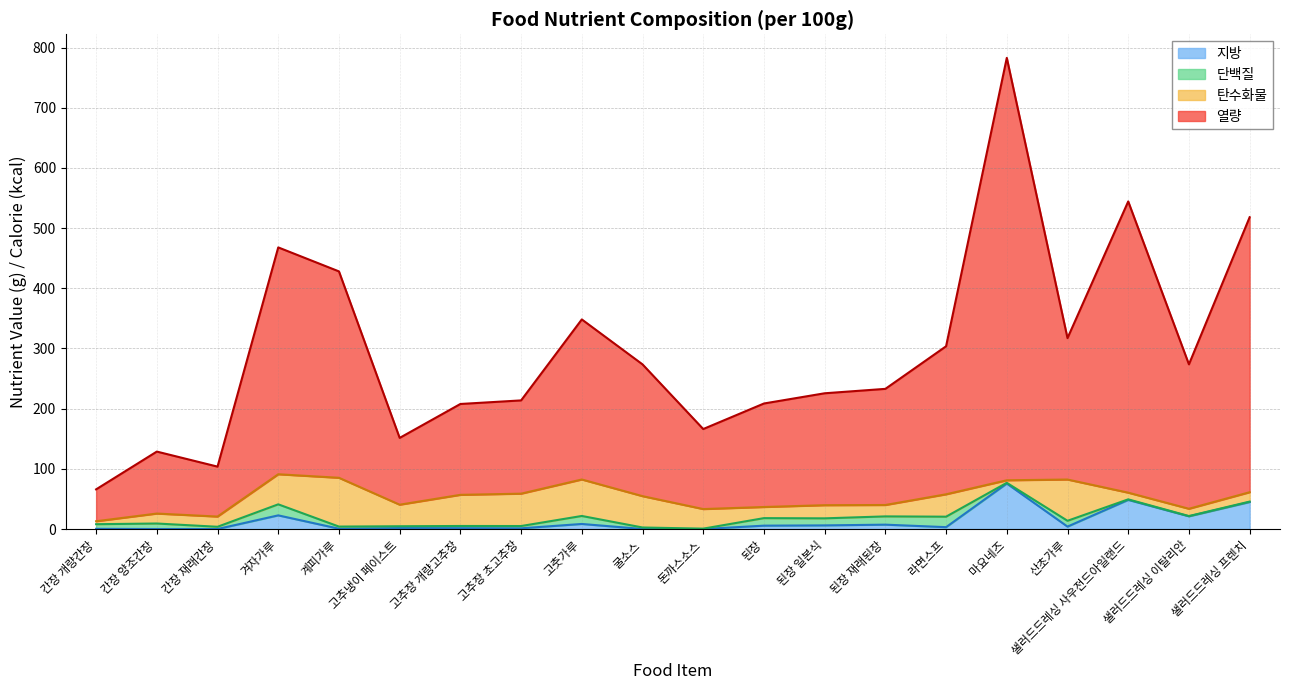

What are all the series names shown in the legend?

지방, 단백질, 탄수화물, 열량